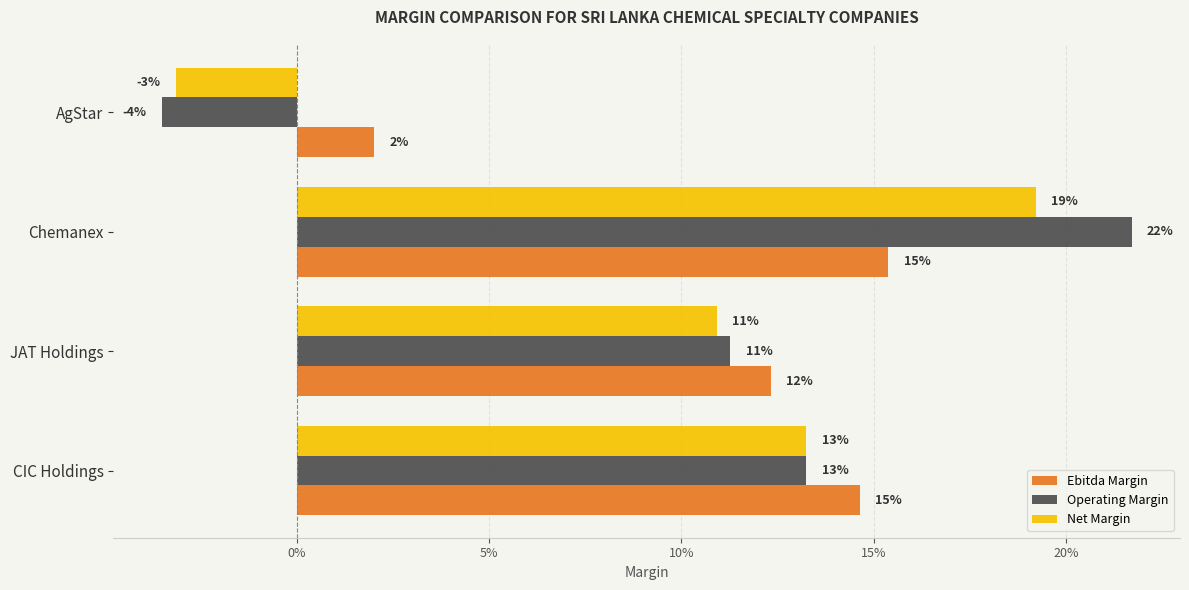

What are all the series names shown in the legend?

Ebitda Margin, Operating Margin, Net Margin